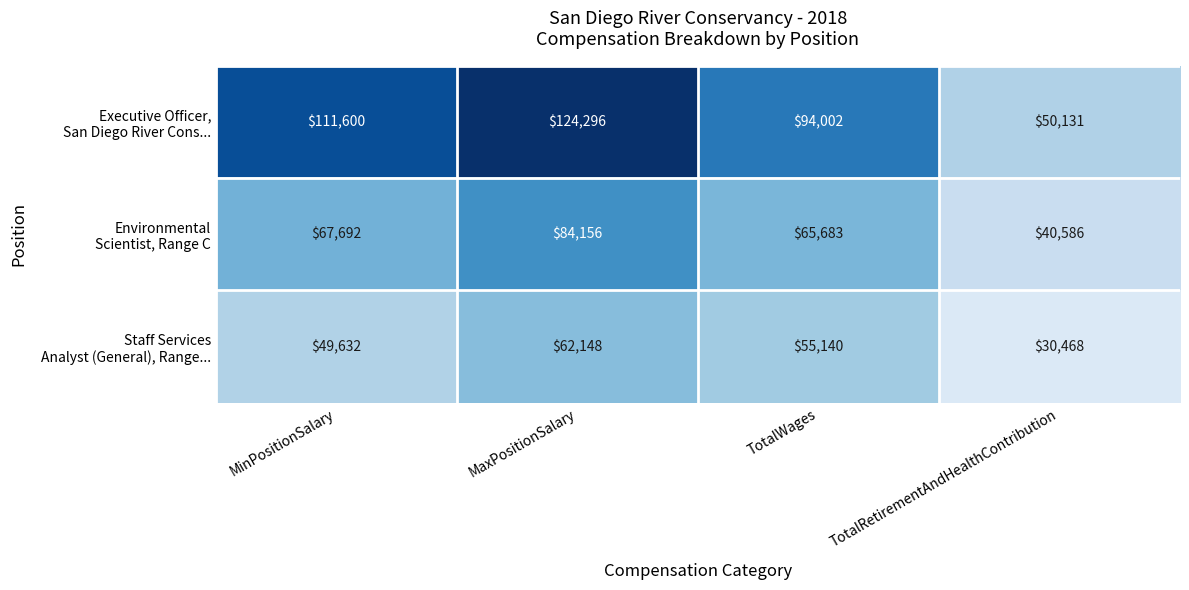

What is the spread (max minus min) of values at MinPositionSalary?

61968